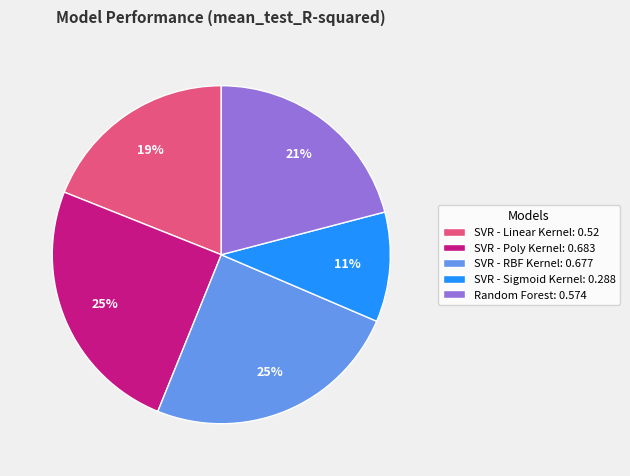

Which has a higher value, SVR - Poly Kernel or Random Forest?

SVR - Poly Kernel